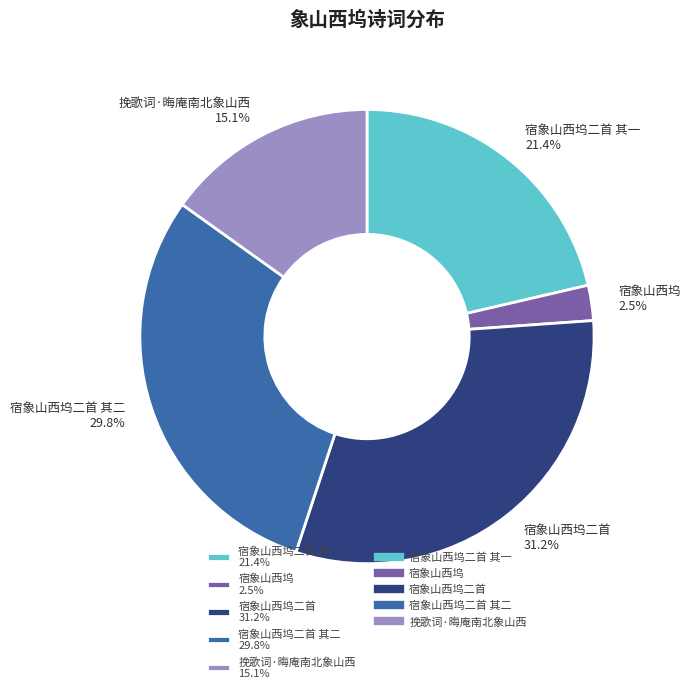

Approximately how many times larger is the value at 宿象山西坞二首 其一 21.4% compared to 宿象山西坞二首 31.2%?

0.7